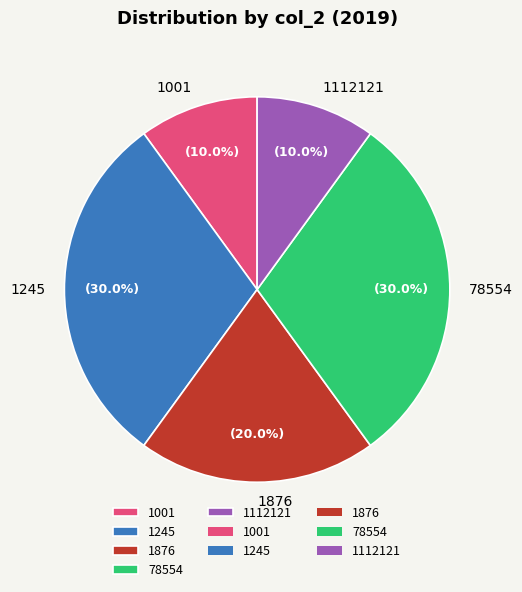

What is the ratio of the value at 1001 to the value at 1112121?

1.0